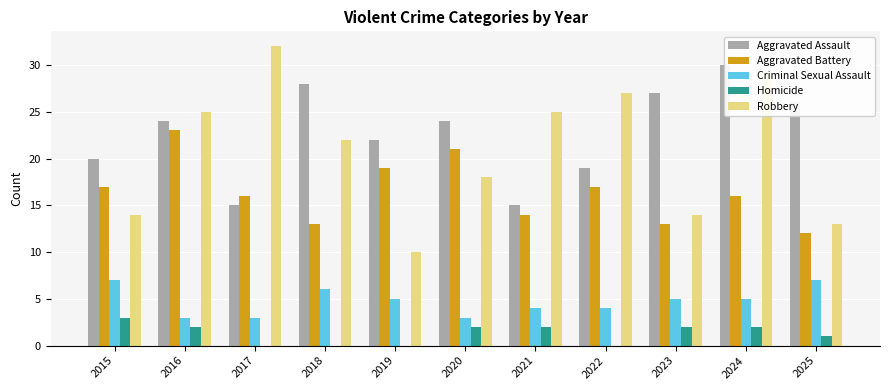

The Homicide series shows 2 at 2017. True or false?

False